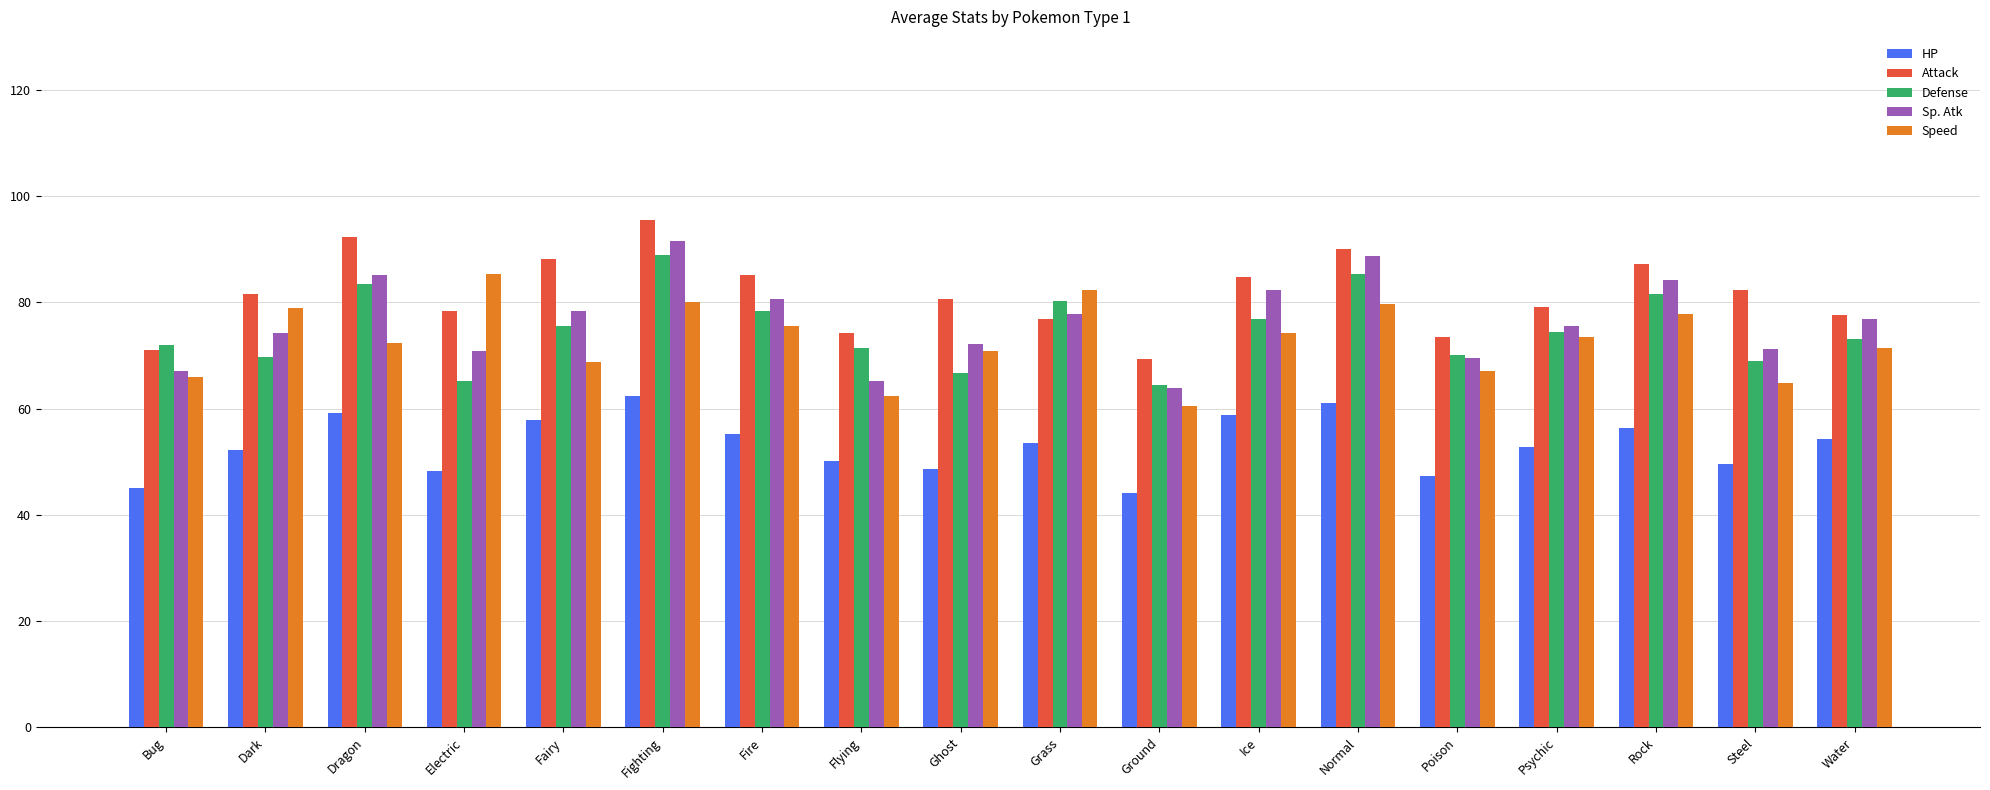

What is the label of the 3rd bar from the left?

Dragon